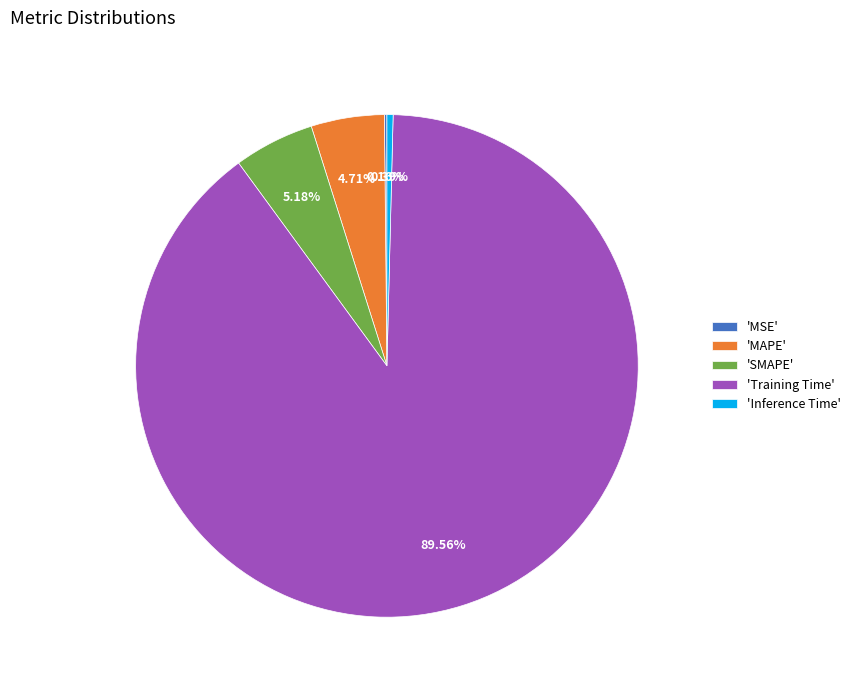

Is there a majority slice in this chart?

Yes